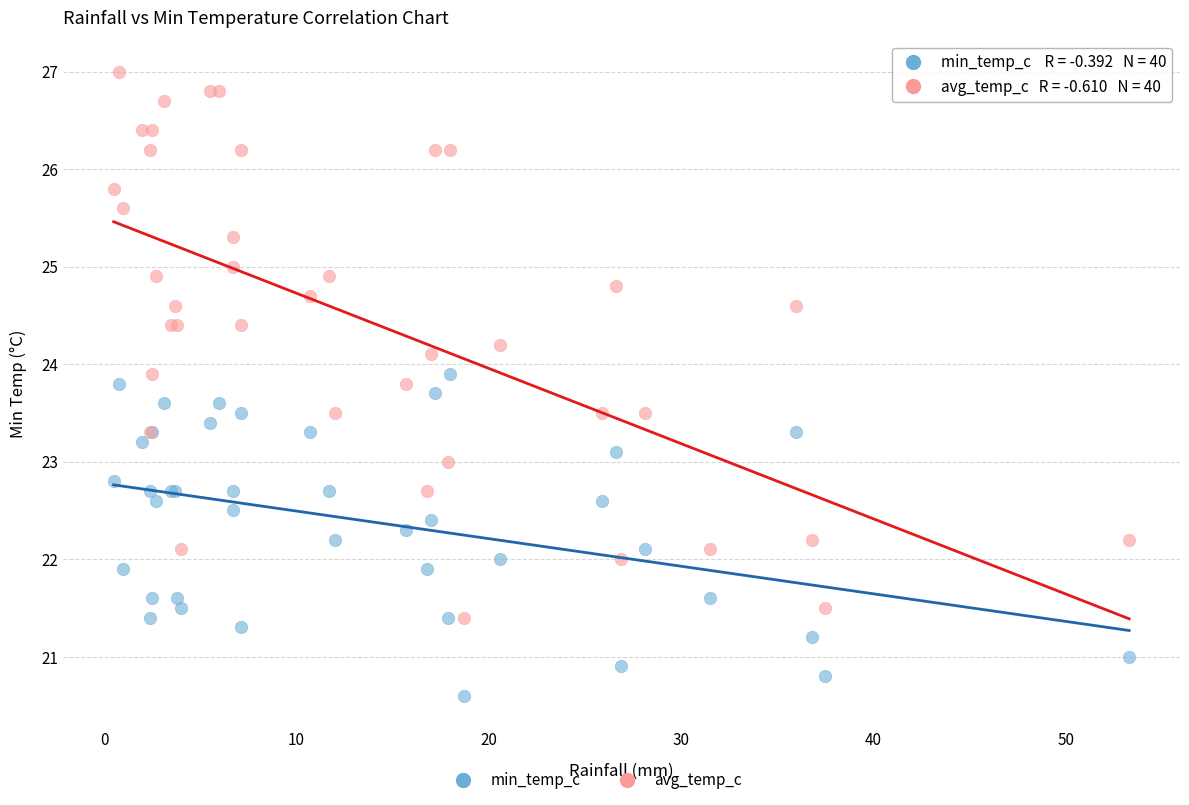

Which series reaches the minimum Y coordinate?

min_temp_c